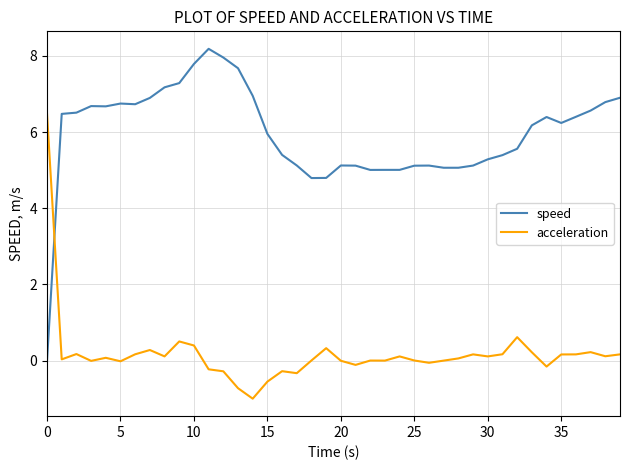

How many times do speed and acceleration cross each other?

1